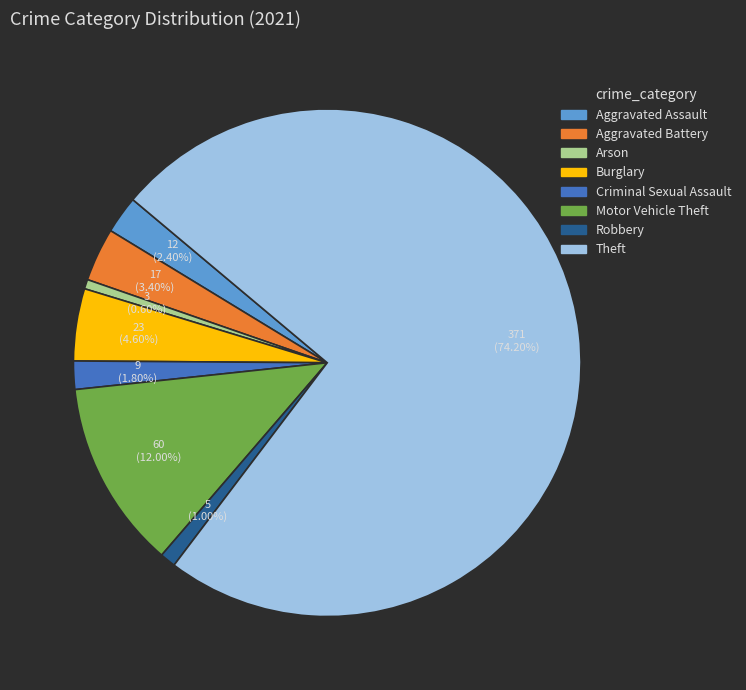

True or false: Arson accounts for 10% of the total.

False